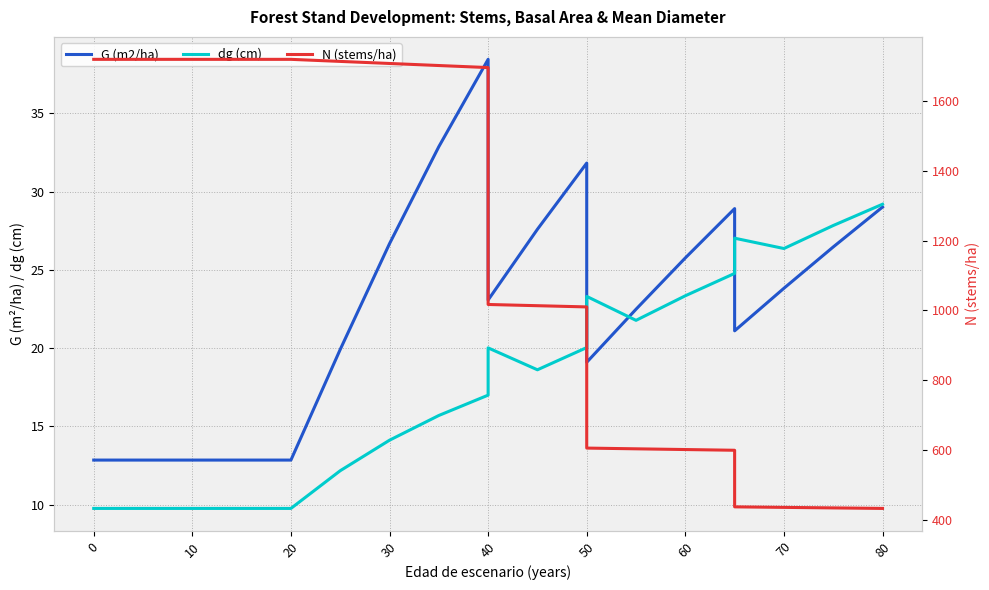

What is the maximum value for dg (cm)?

29.2